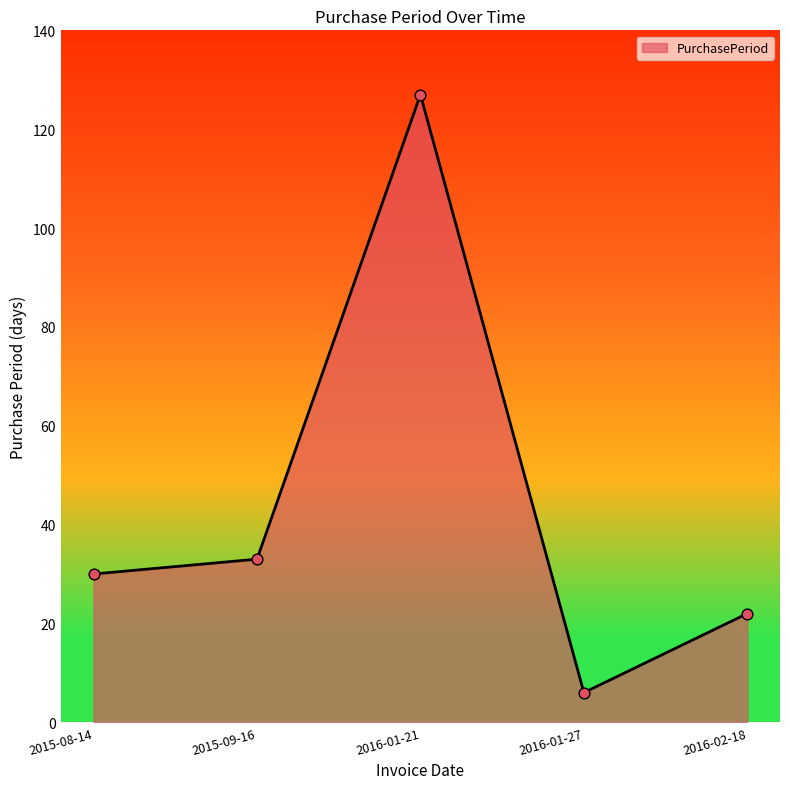

What is the change in value from 2016-01-21 to 2016-02-18?

-105